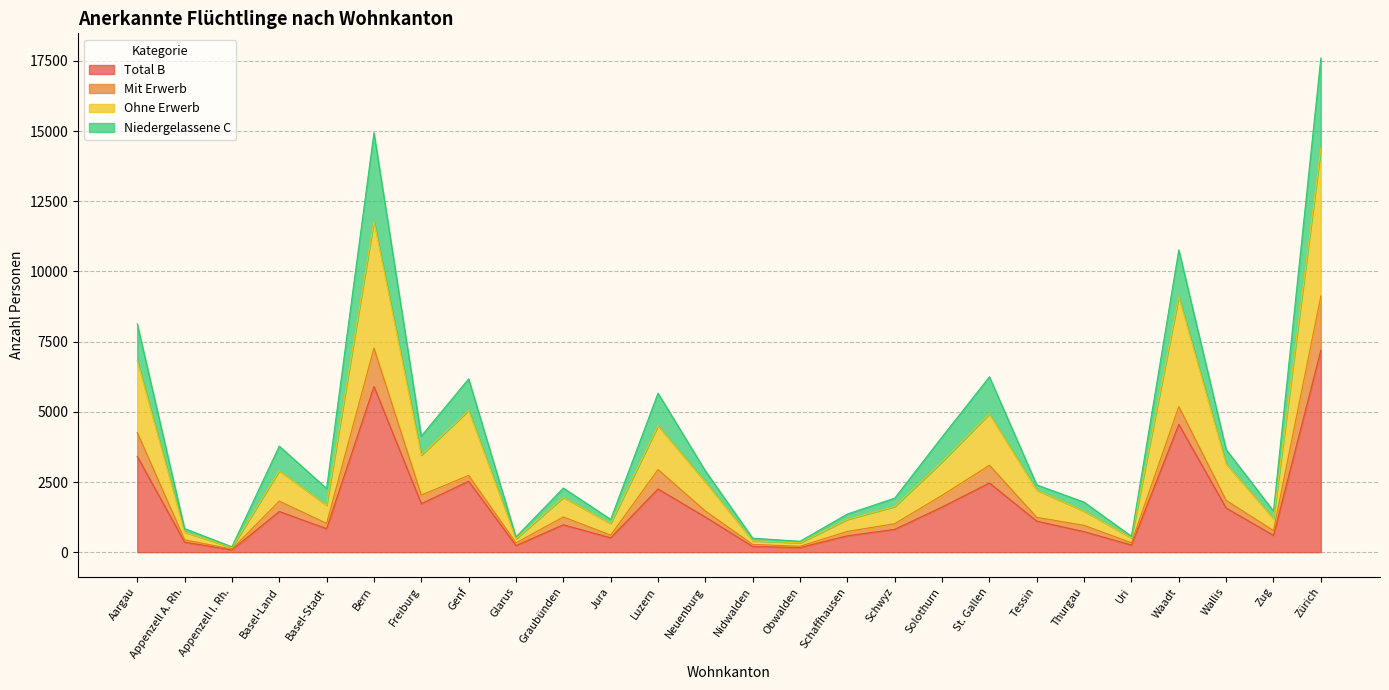

Rank the categories by Total B value from lowest to highest.

Appenzell I. Rh., Obwalden, Nidwalden, Glarus, Uri, Appenzell A. Rh., Jura, Schaffhausen, Zug, Thurgau, Schwyz, Basel-Stadt, Graubünden, Tessin, Neuenburg, Basel-Land, Wallis, Solothurn, Freiburg, Luzern, St. Gallen, Genf, Aargau, Waadt, Bern, Zürich